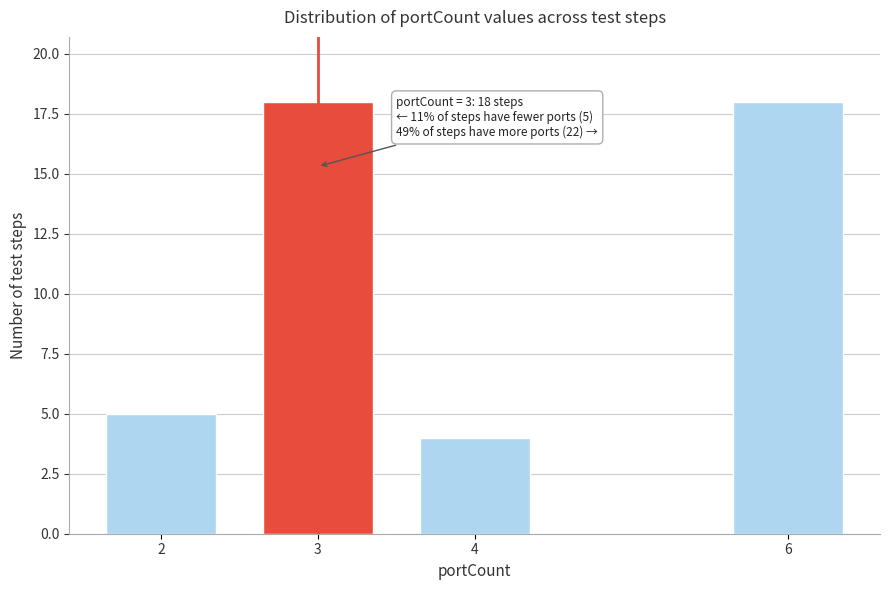

Reading left to right, extract all data points from this chart.

2=5	3=18	4=4	6=18